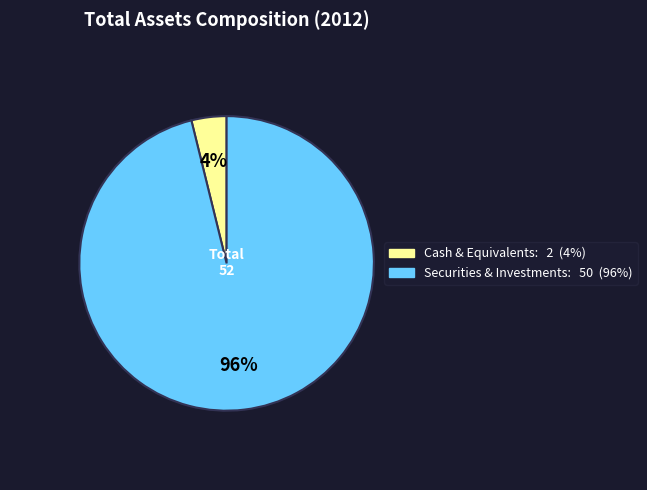

To the nearest percent, what is the average slice percentage?

50%